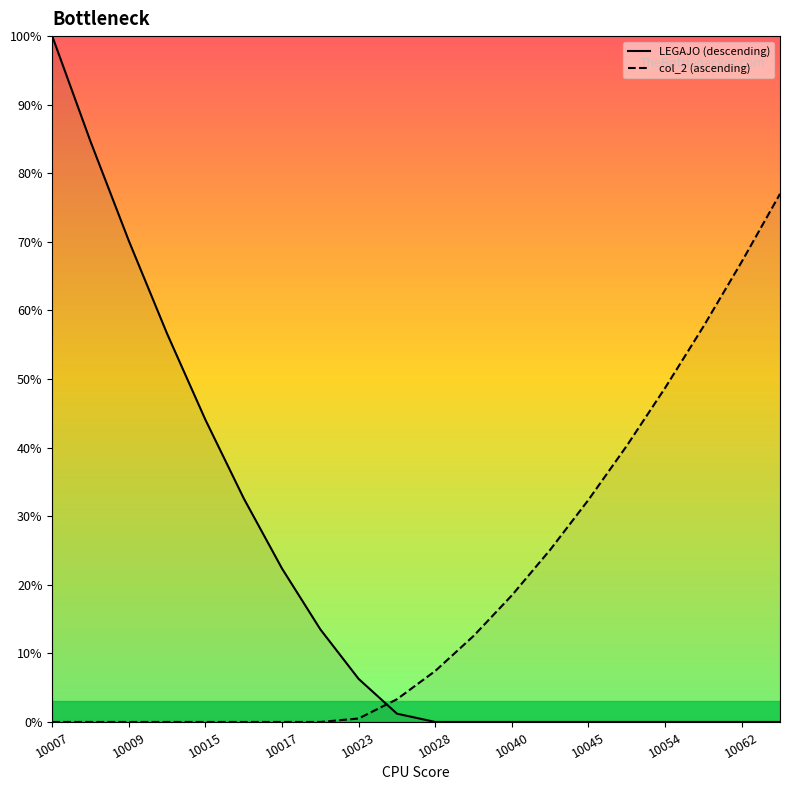

Rank the series at 10045 from highest to lowest value.

col_2 (ascending), LEGAJO (descending)